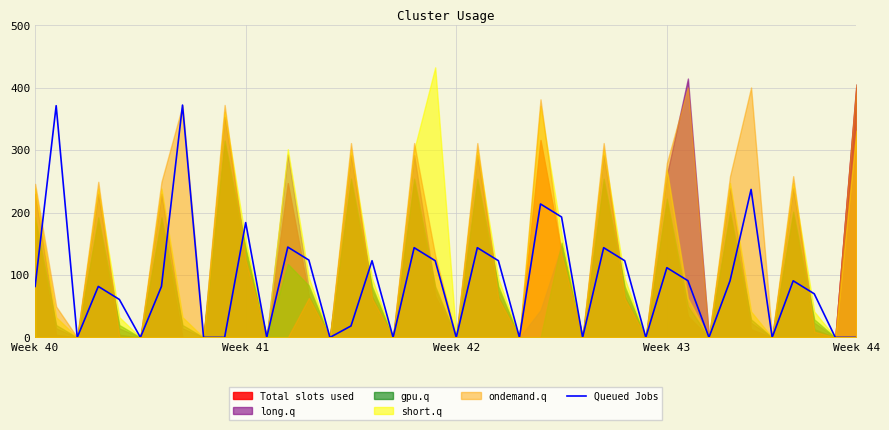

What is the maximum value for Queued Jobs?

372.0